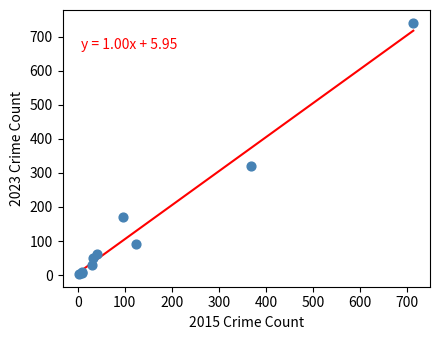

What Y value in the scatter plot is closest to 372?

321